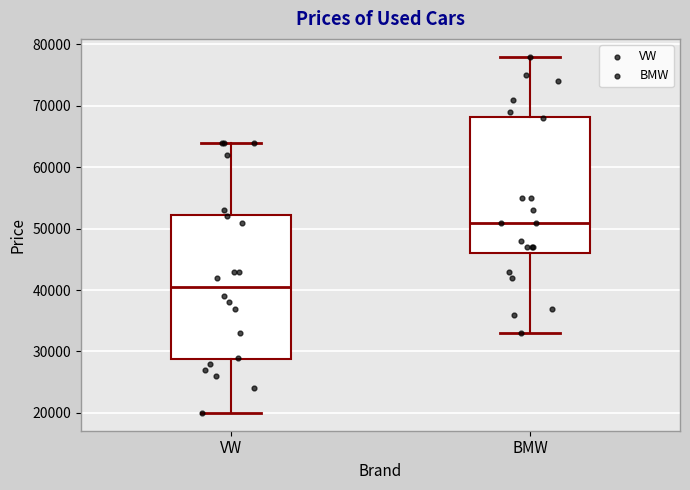

Which box's median line is the highest?

BMW